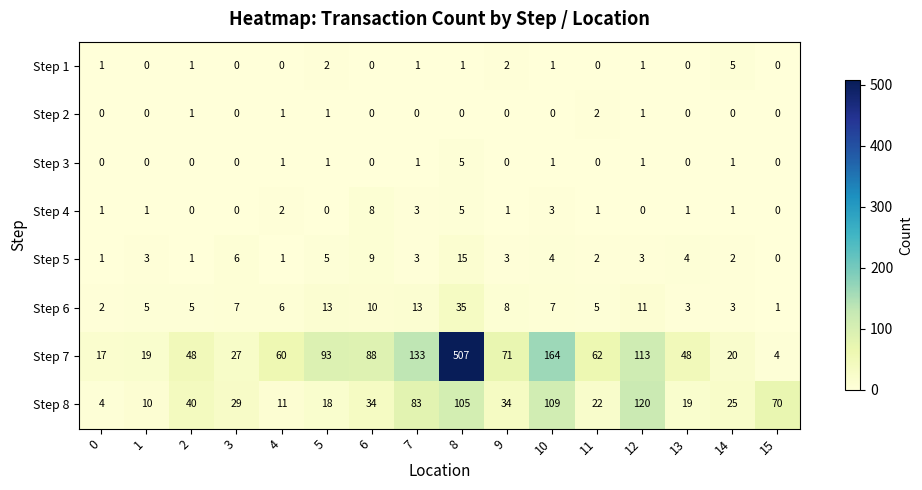

What is the maximum value shown in the chart?

507